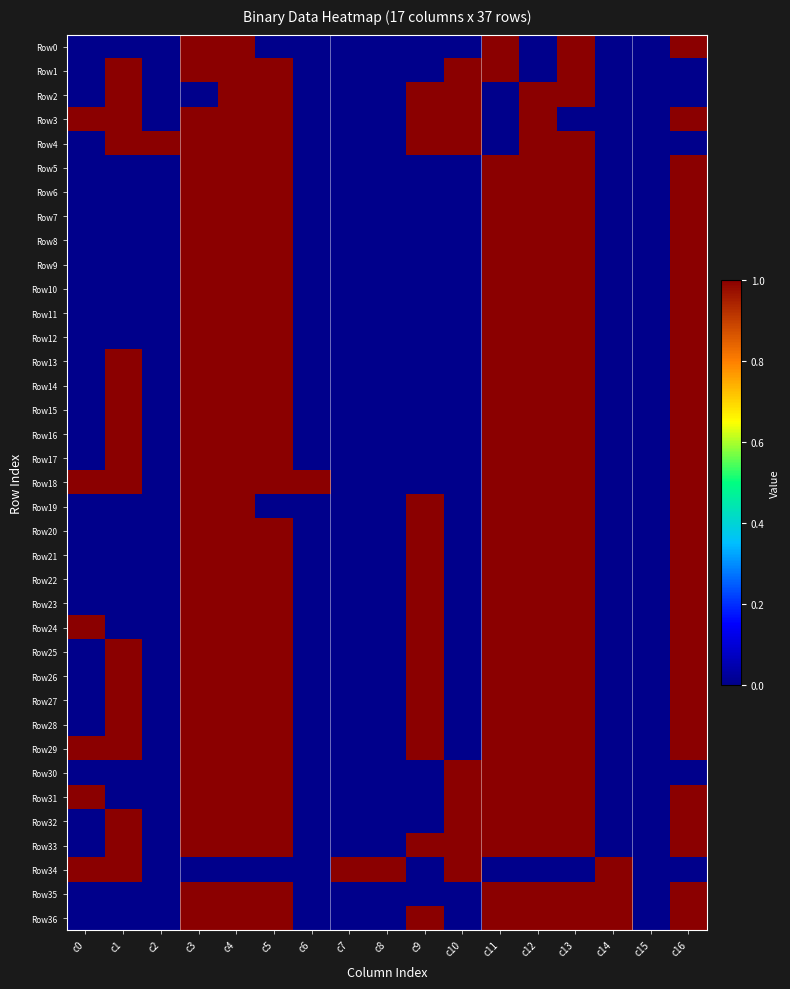

At c2, list the series in order from largest to smallest.

Row4, Row0, Row1, Row2, Row3, Row5, Row6, Row7, Row8, Row9, Row10, Row11, Row12, Row13, Row14, Row15, Row16, Row17, Row18, Row19, Row20, Row21, Row22, Row23, Row24, Row25, Row26, Row27, Row28, Row29, Row30, Row31, Row32, Row33, Row34, Row35, Row36